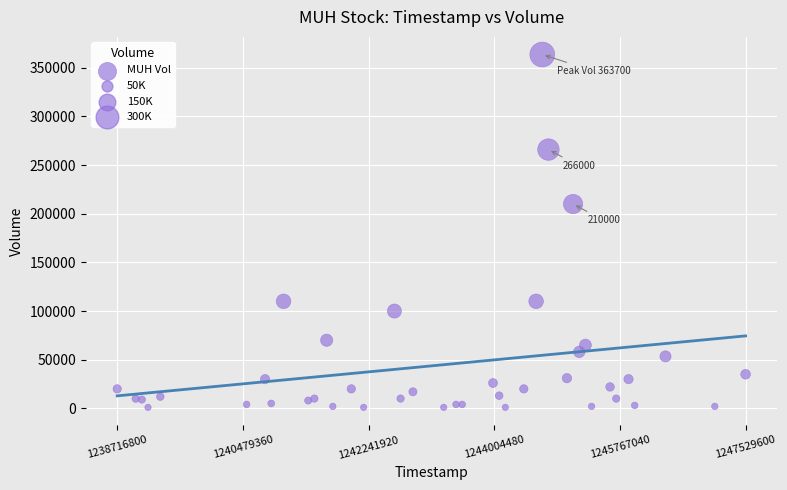

What Y value in the scatter plot is closest to 182350?

210000